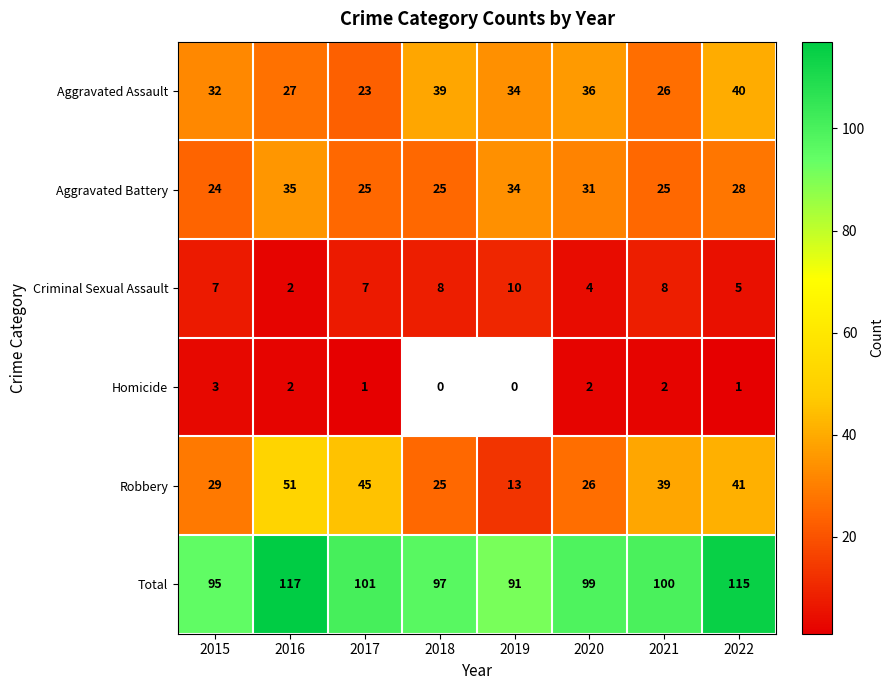

What is the spread (max minus min) of values at 2017?

100.0